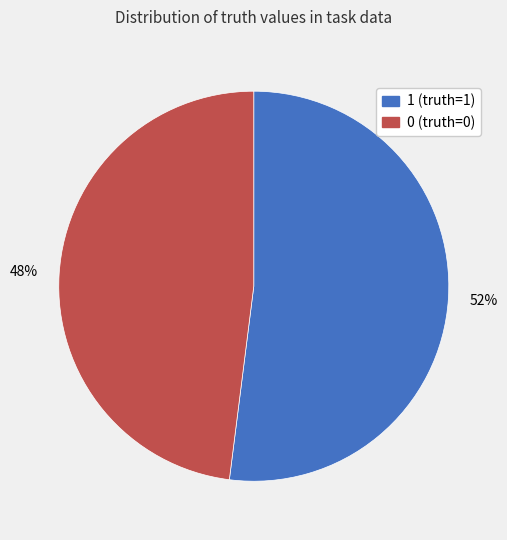

To the nearest percent, what percentage of the pie is 0?

48%